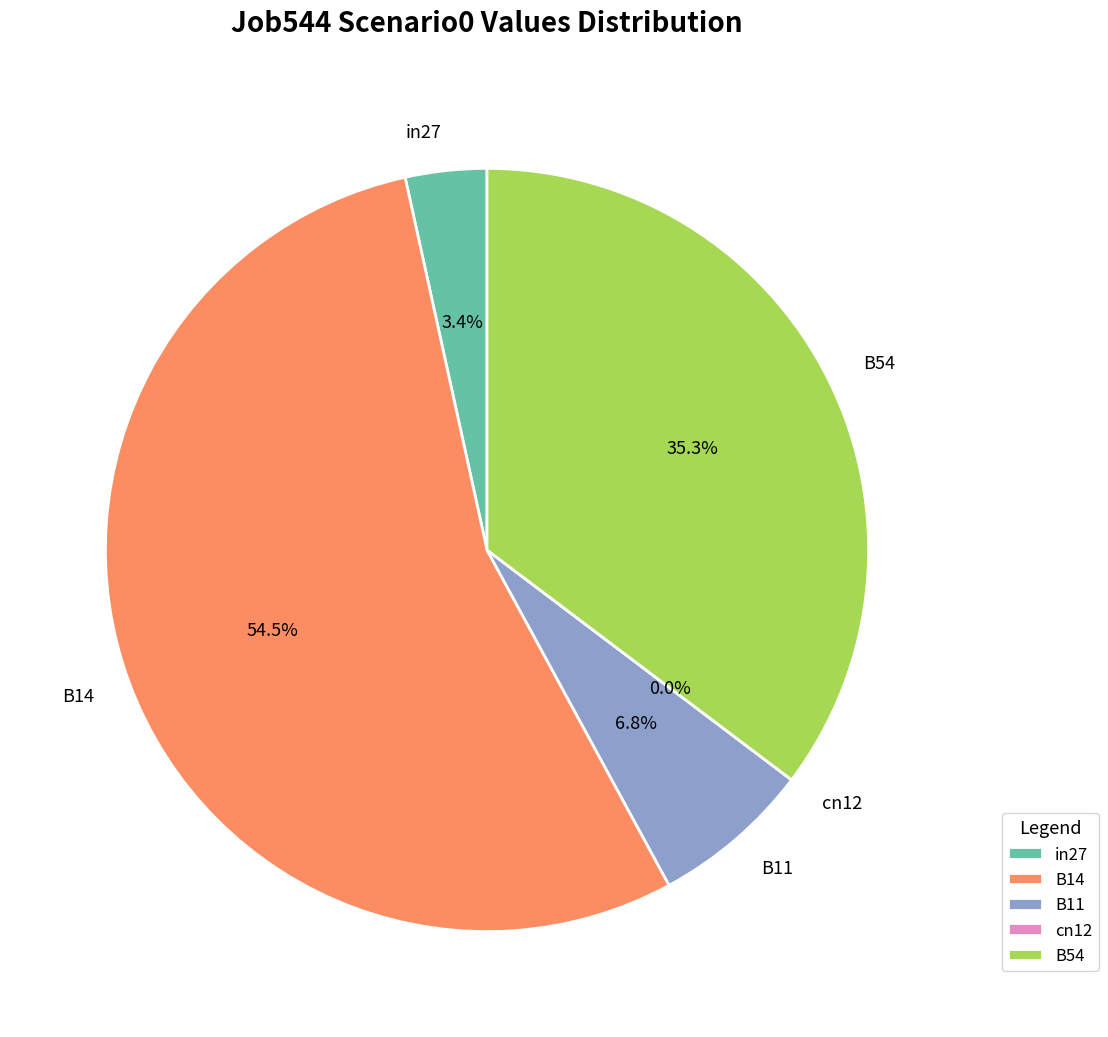

The B14 slice represents 54% of the pie. True or false?

True